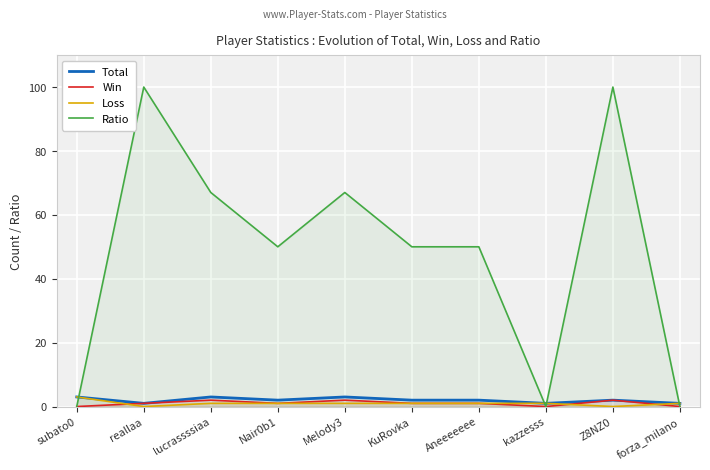

Which category has the highest value in the Win series?

lucrassssiaa